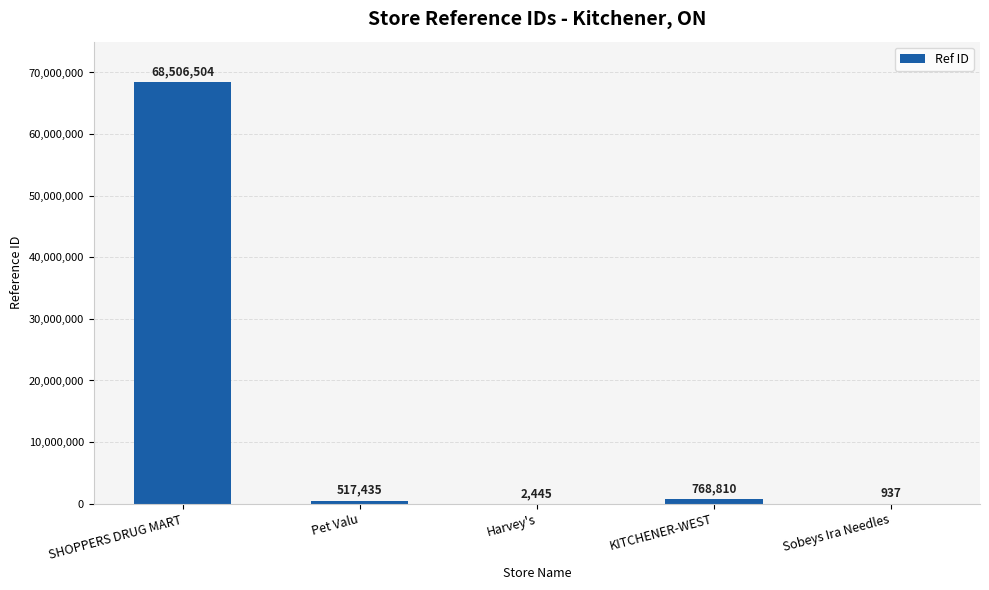

What is the sum of all values?

69796131